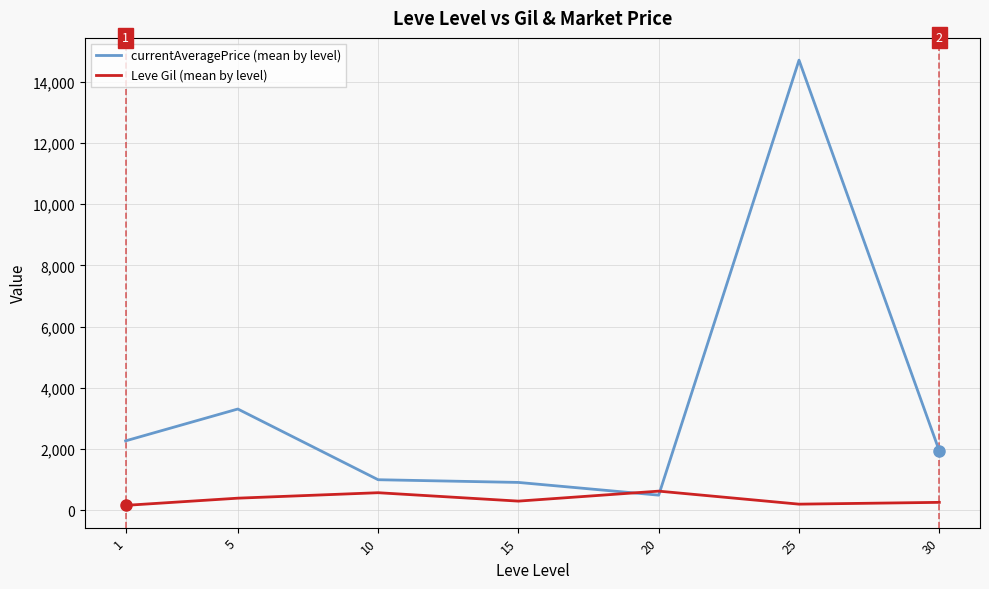

At which category is the sum across all series the highest?

25